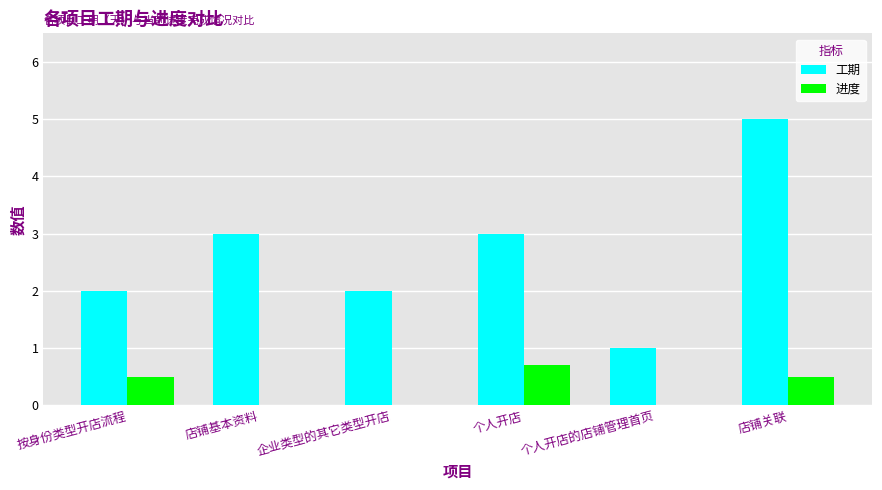

What value does the 进度 series have at 按身份类型开店流程?

0.5